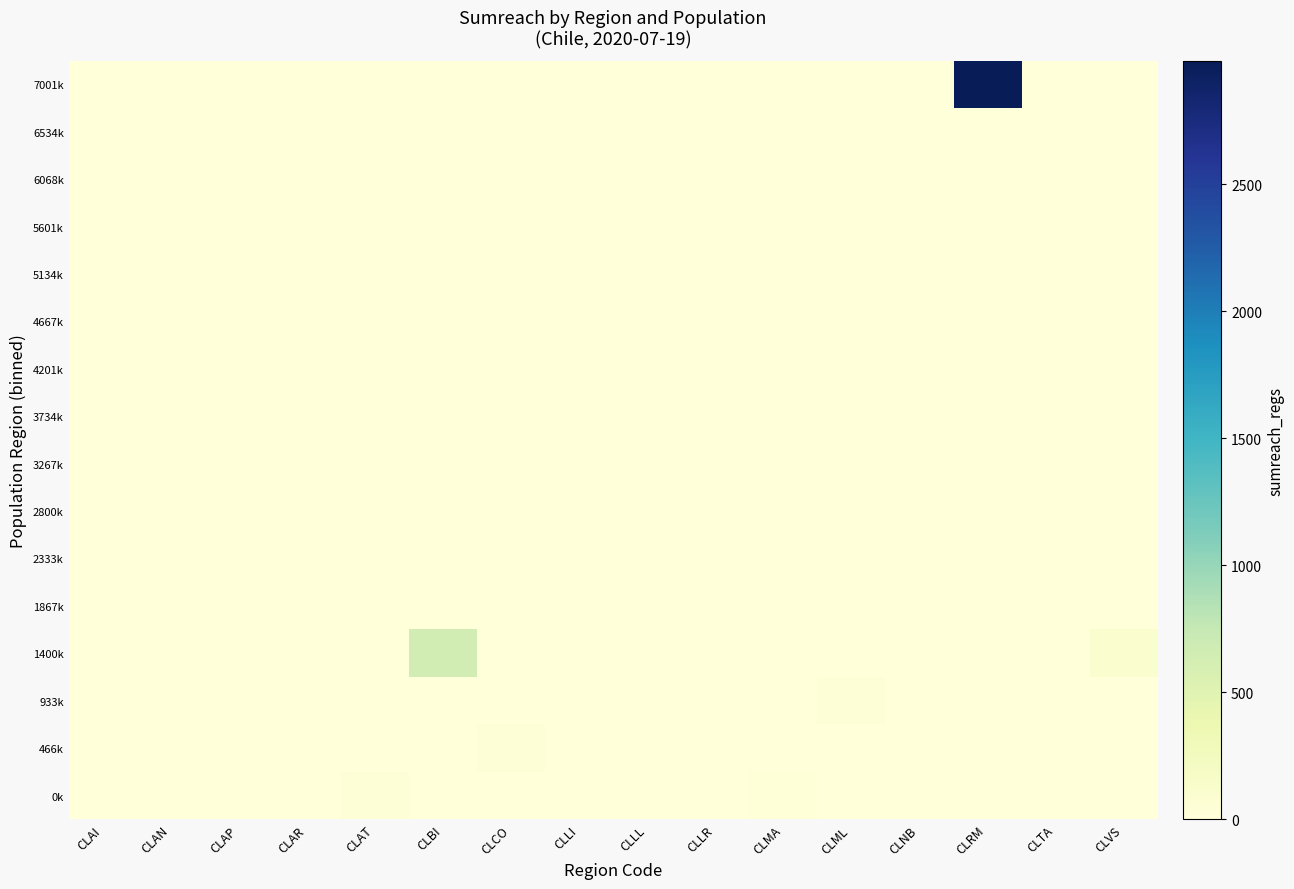

Between CLAN and CLNB, which is larger?

CLAN